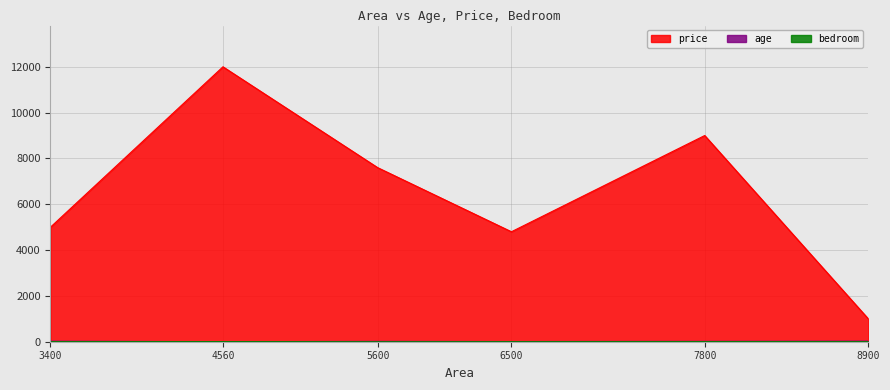

Rank the series at 6500 from lowest to highest value.

bedroom, age, price